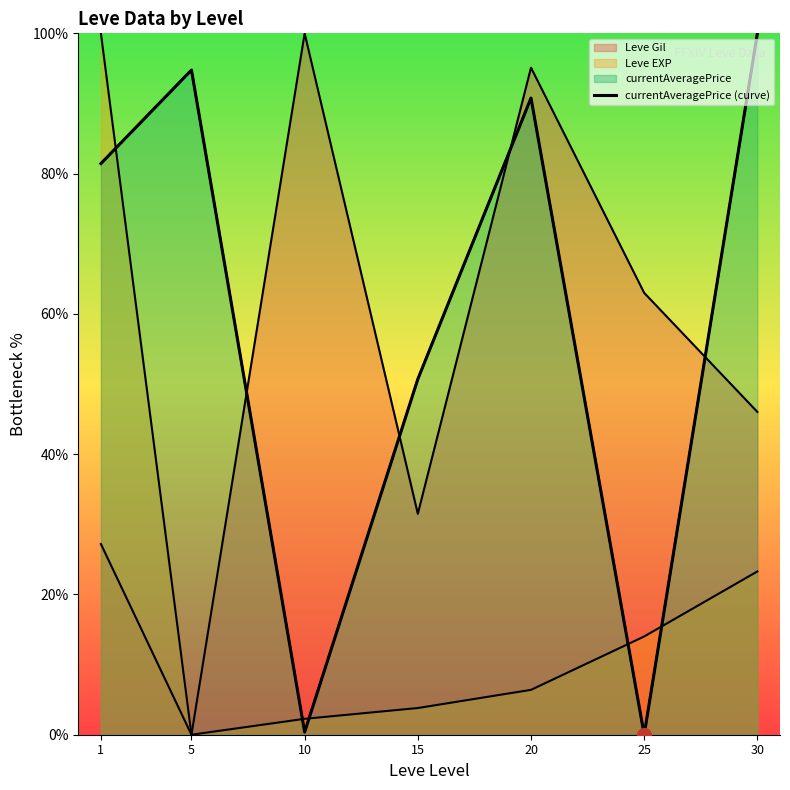

At which category does the data reach its first local valley?

10